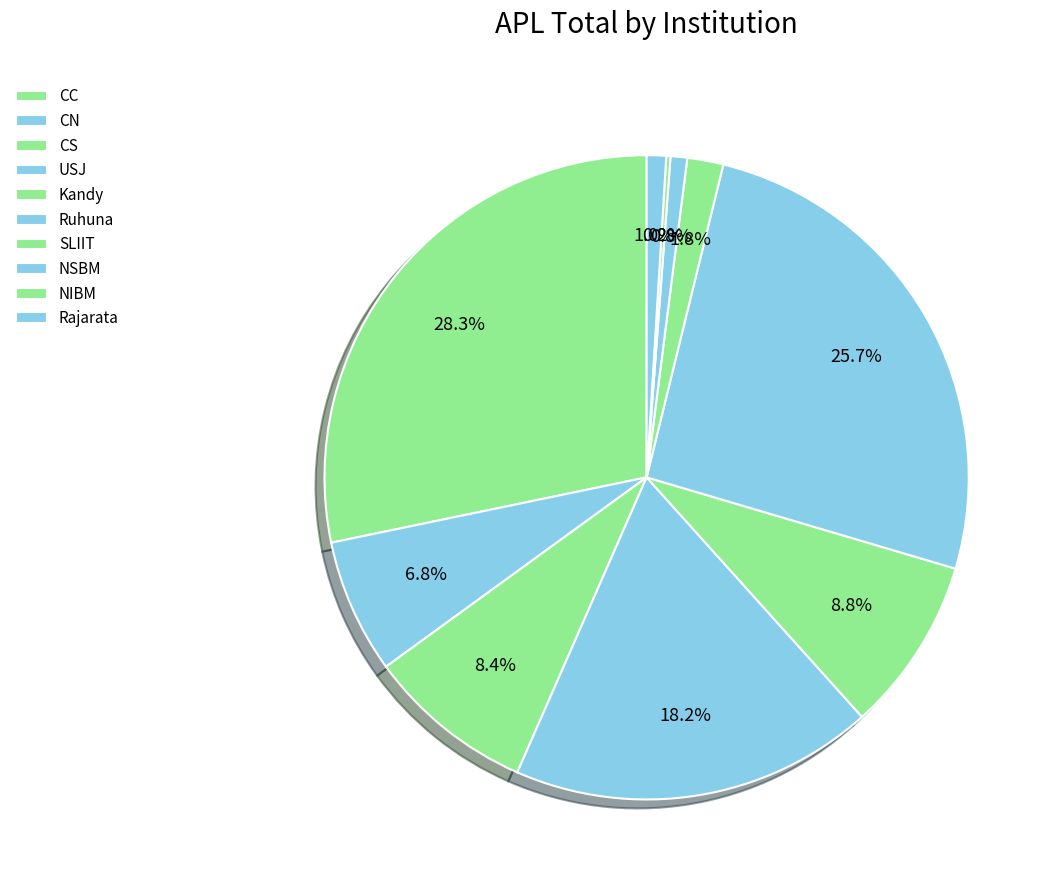

True or false: Kandy accounts for 9% of the total.

True